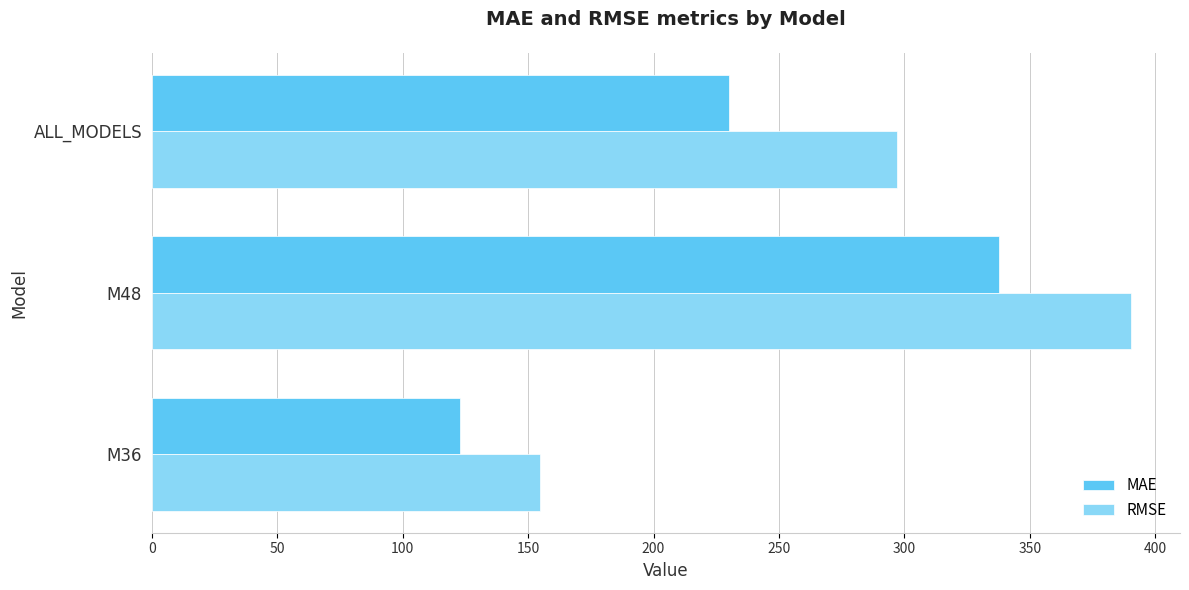

At how many categories does at least one series exceed 157?

2